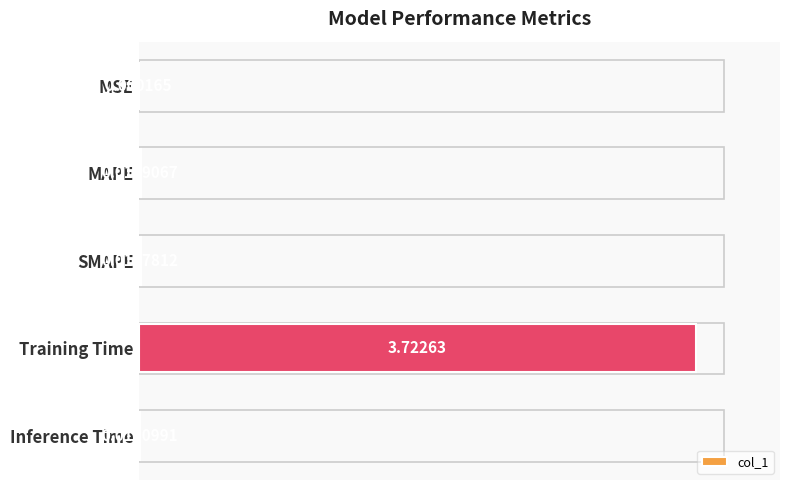

What is the sum of all values?

3.8